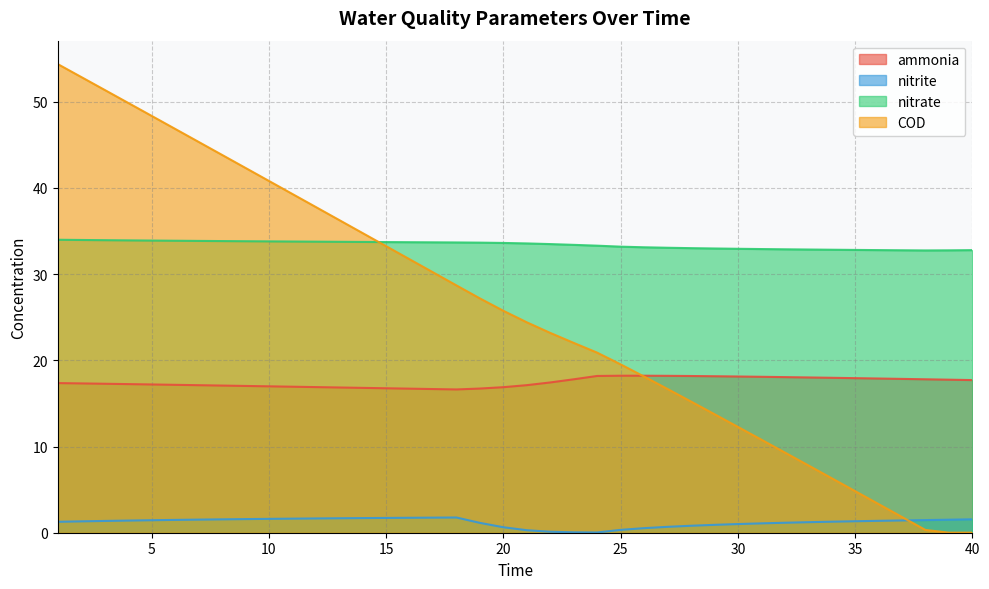

The value of nitrate at 16 is 33.7. True or false?

True